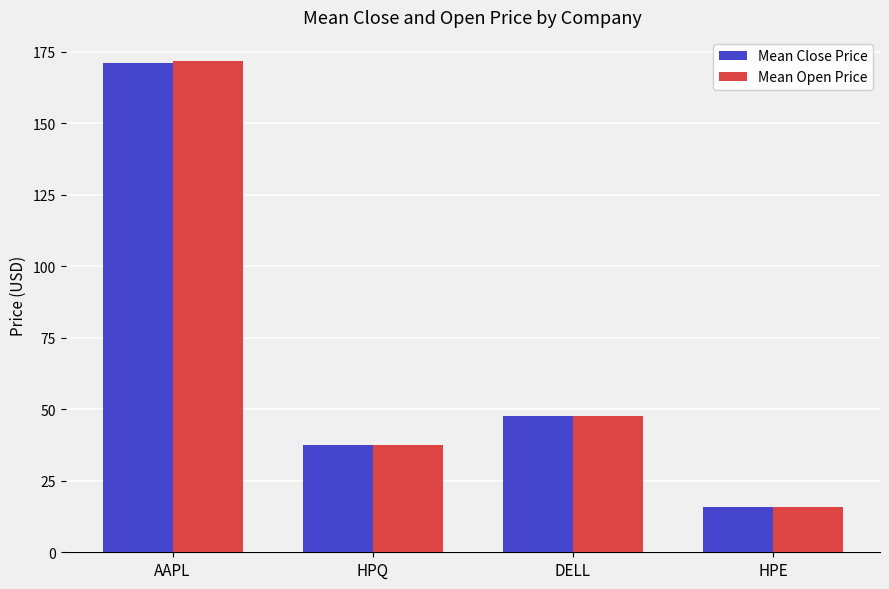

Which series has the largest range (max minus min)?

Mean Open Price